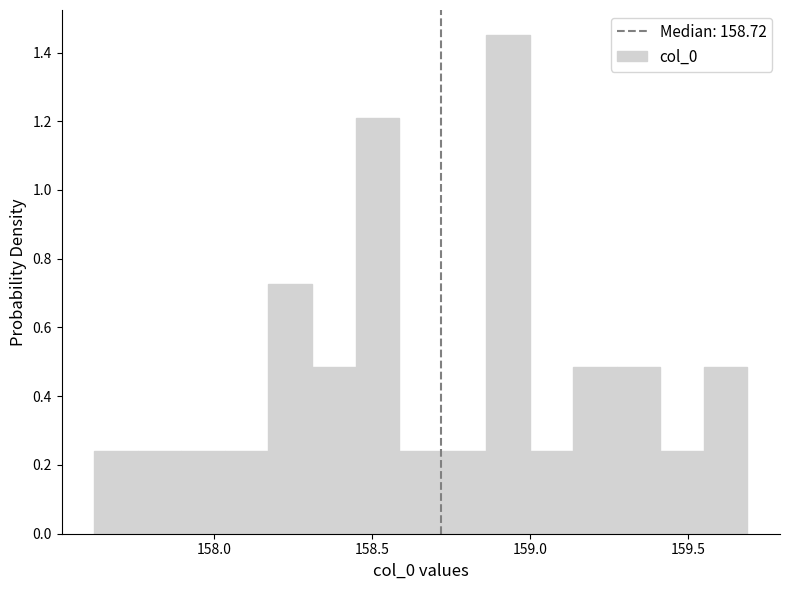

Read against the x-axis, roughly where is the centre of the tallest bar?

158.95